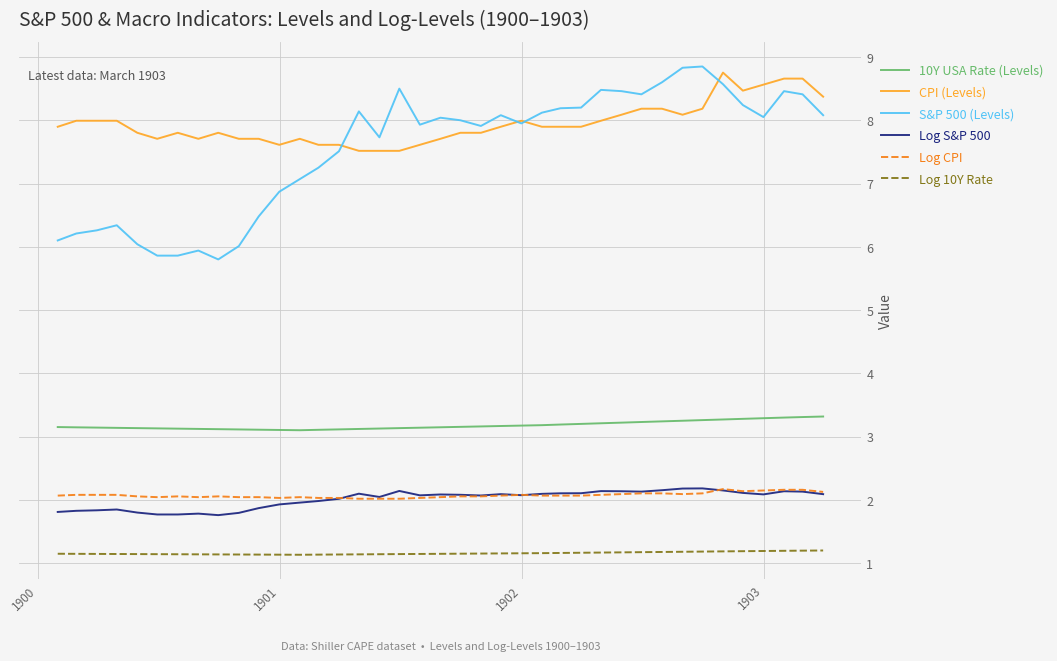

What is the difference between the second highest and minimum values in the Log S&P 500 series?

0.4